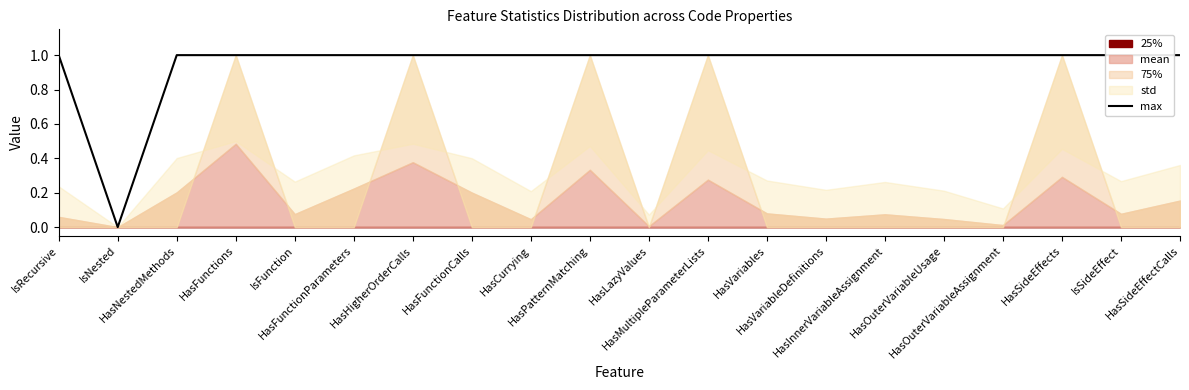

What position from the left is HasFunctionParameters?

6